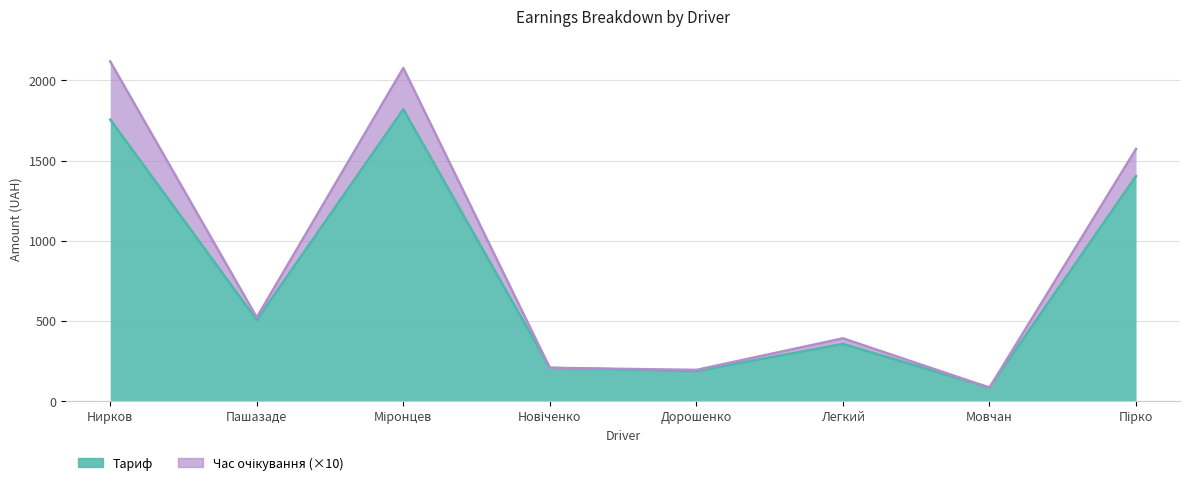

Is the value of Тариф at Легкий greater than the value of Підсумок at Міронцев?

No